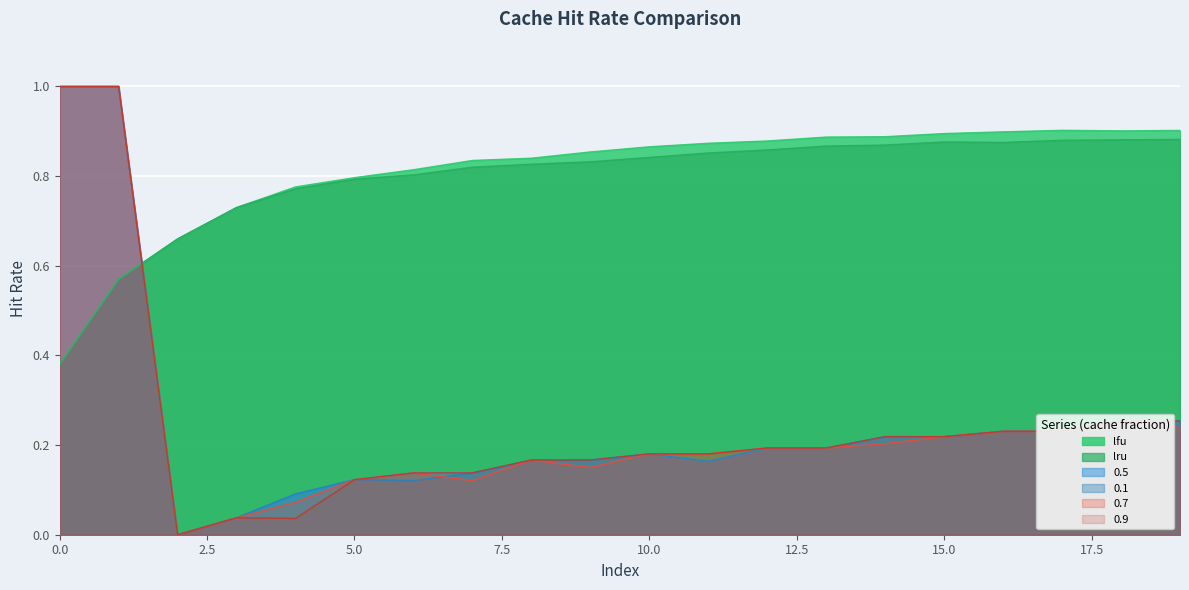

Reading left to right, what are all the values shown in this chart?

lfu: 0.4	0.6	0.7	0.7	0.8	0.8	0.8	0.8	0.8	0.9	0.9	0.9	0.9	0.9	0.9	0.9	0.9	0.9	0.9	0.9
lru: 0.4	0.6	0.7	0.7	0.8	0.8	0.8	0.8	0.8	0.8	0.8	0.9	0.9	0.9	0.9	0.9	0.9	0.9	0.9	0.9
0.5: 1.0	1.0	0.0	0.0	0.1	0.1	0.1	0.1	0.2	0.2	0.2	0.2	0.2	0.2	0.2	0.2	0.2	0.2	0.3	0.3
0.1: 1.0	1.0	0.0	0.0	0.1	0.1	0.1	0.1	0.2	0.2	0.2	0.2	0.2	0.2	0.2	0.2	0.2	0.2	0.3	0.3
0.7: 1.0	1.0	0.0	0.0	0.1	0.1	0.1	0.1	0.2	0.1	0.2	0.2	0.2	0.2	0.2	0.2	0.2	0.2	0.3	0.2
0.9: 1.0	1.0	0.0	0.0	0.0	0.1	0.1	0.1	0.2	0.2	0.2	0.2	0.2	0.2	0.2	0.2	0.2	0.2	0.3	0.3